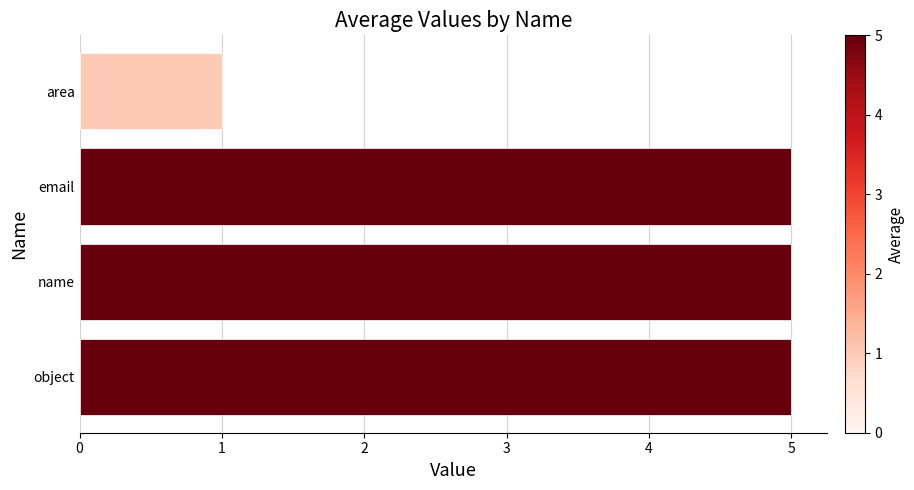

What is the difference between the maximum and minimum values?

4